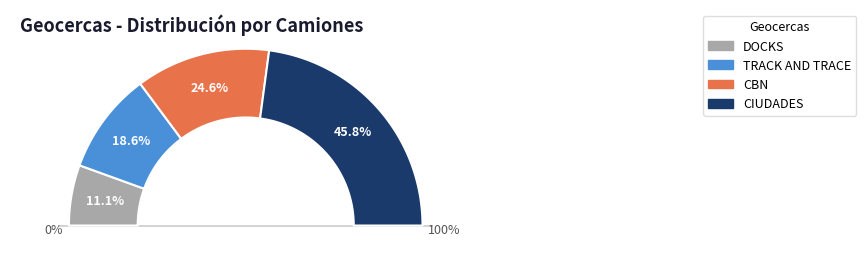

Is there a majority slice in this chart?

No